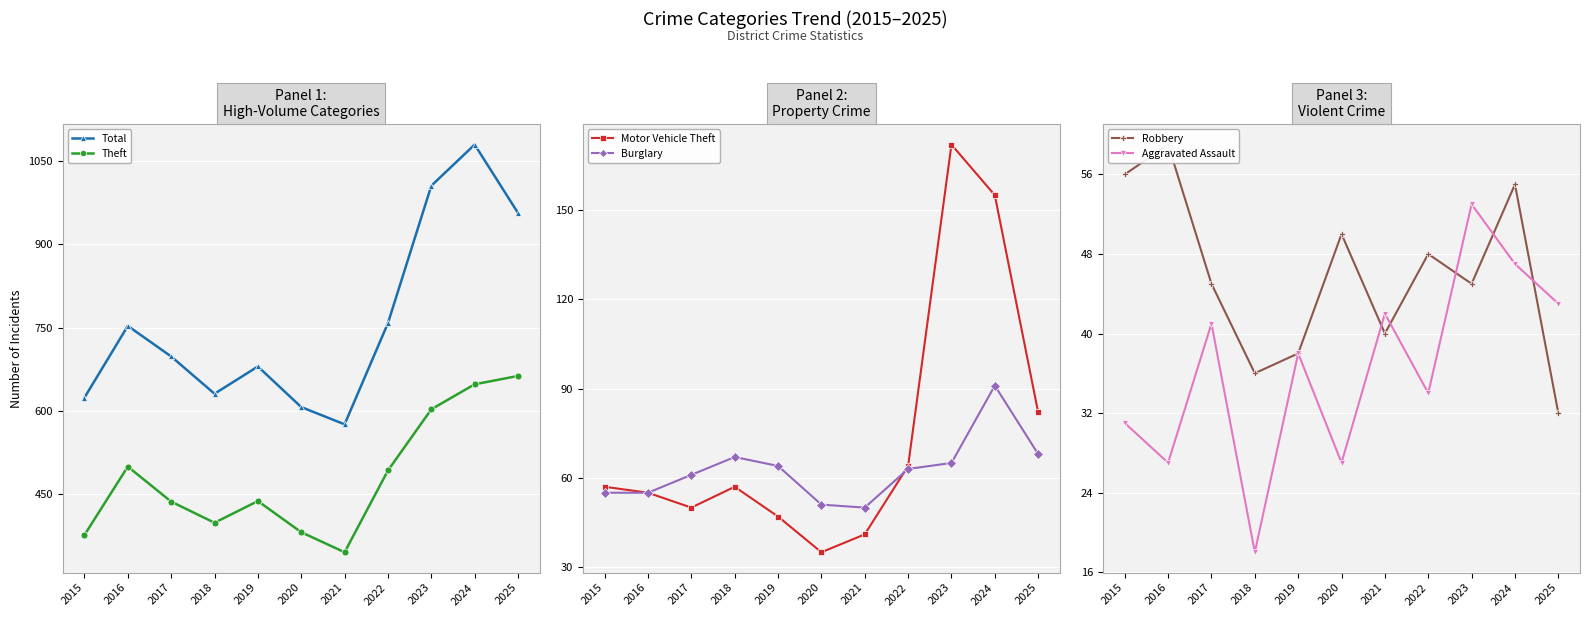

Where is the first local maximum for Theft?

2016